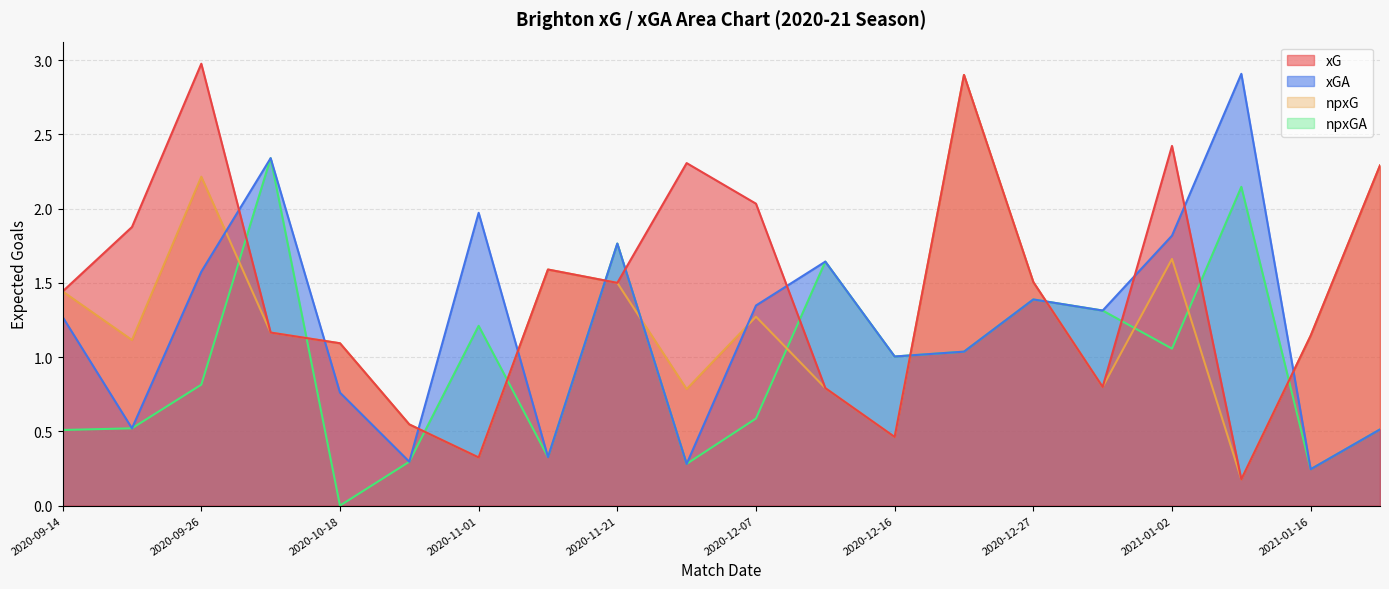

Is it true that npxG equals 2.2 at 2020-11-06?

False